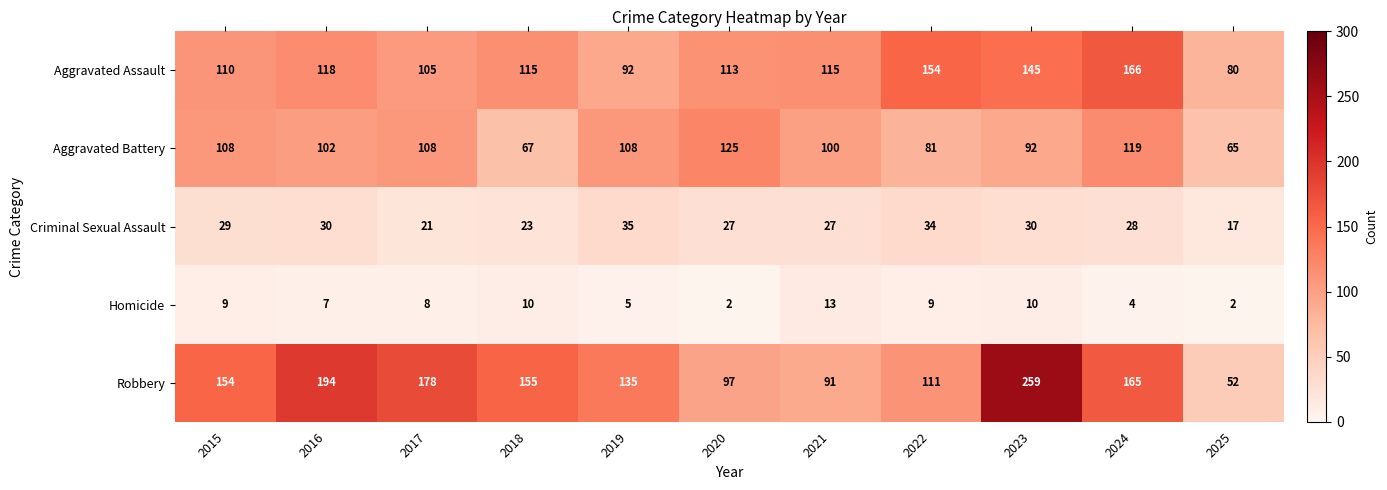

What is the highest value of the Aggravated Assault series?

166